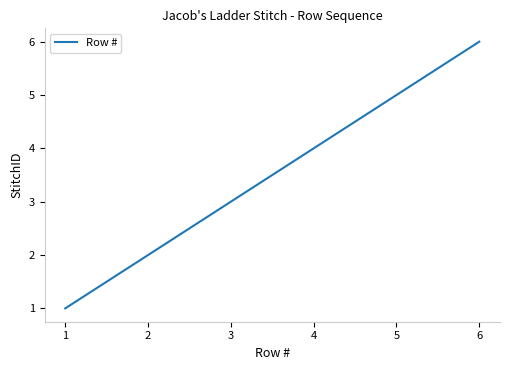

What is the difference between the maximum and second lowest values?

4